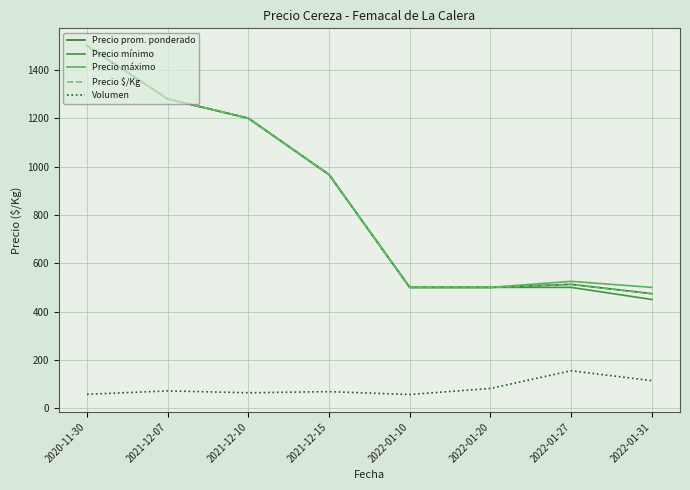

What is the label of the 8th point from the left?

2022-01-31